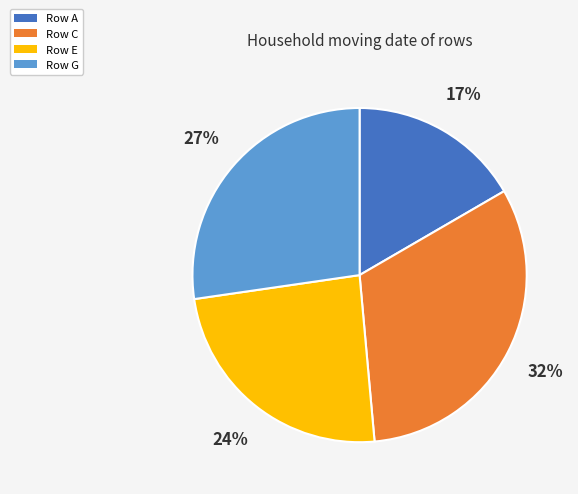

To the nearest percent, what is the difference between the largest and smallest slice percentages?

15%